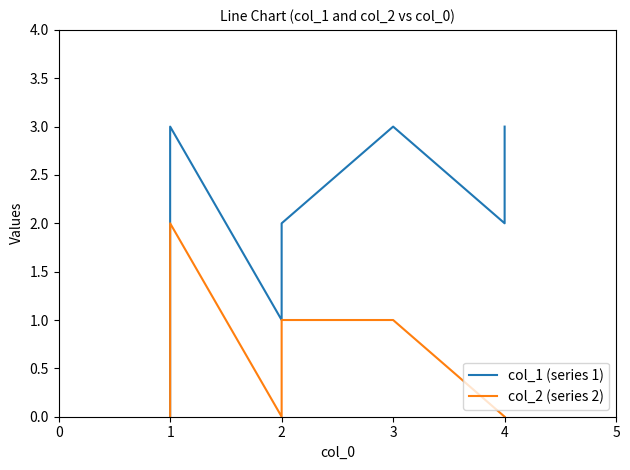

Which series has the largest range (max minus min)?

col_1 (series 1)